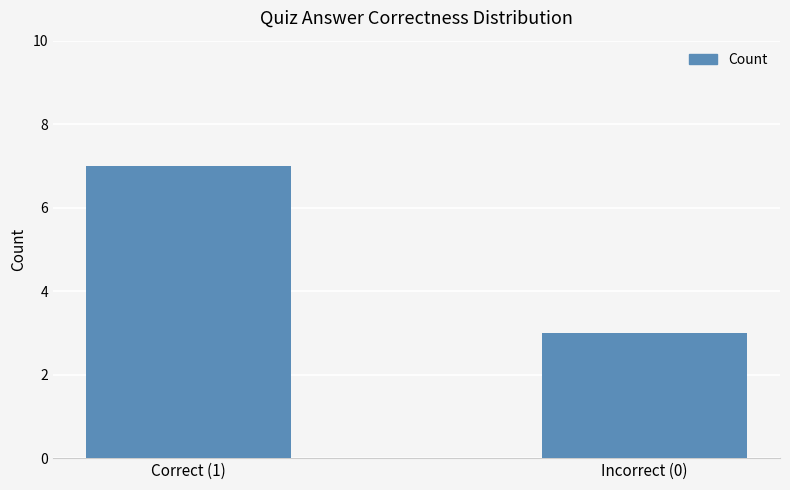

Read the value at Correct (1).

7